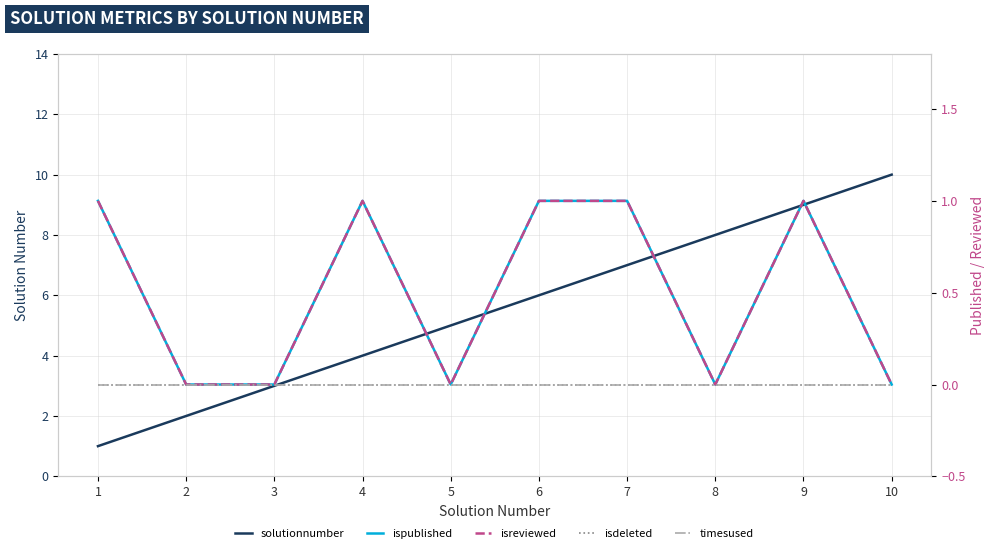

Rank the categories by isreviewed value from highest to lowest.

1, 4, 6, 7, 9, 2, 3, 5, 8, 10